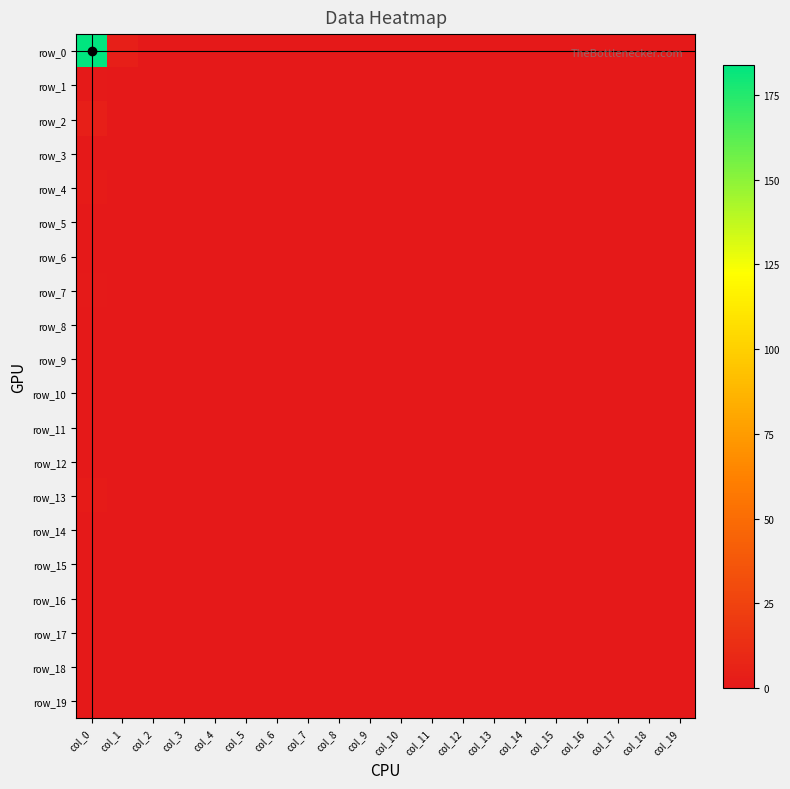

Is it true that row_15 equals 0 at col_4?

True